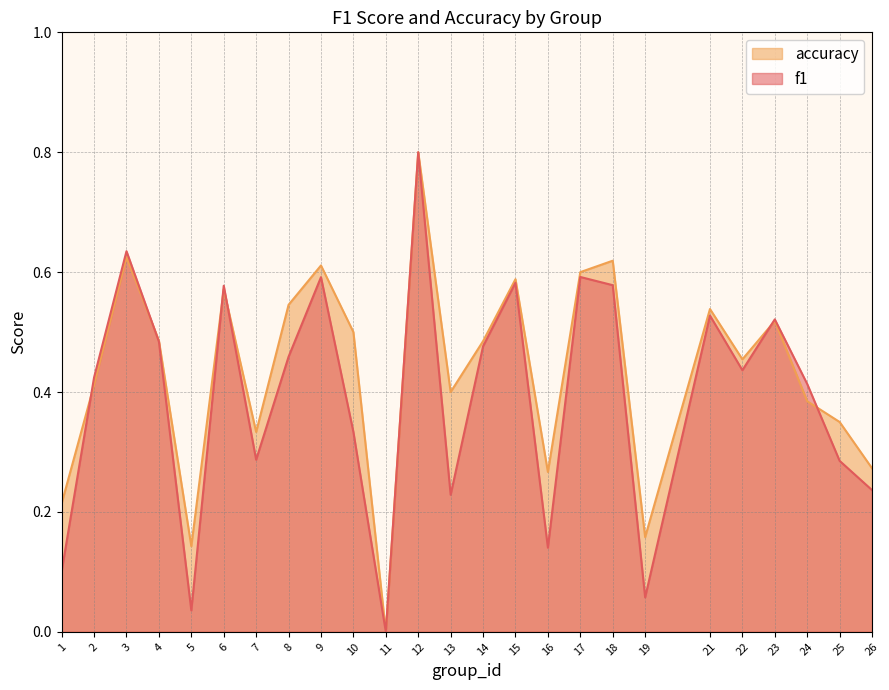

Rank the series at 10 from highest to lowest value.

accuracy, f1